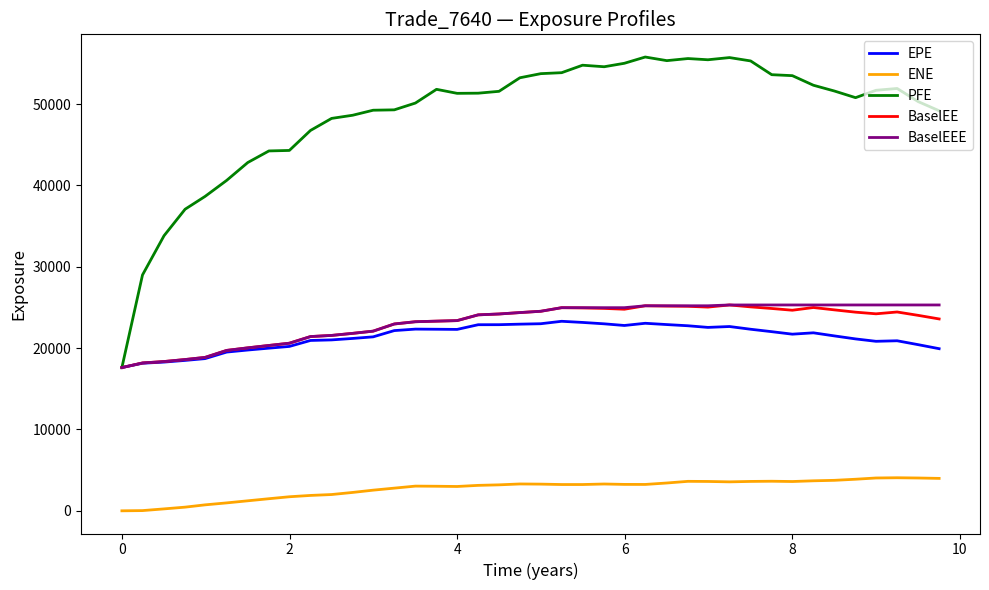

Which series has the largest range (max minus min)?

PFE